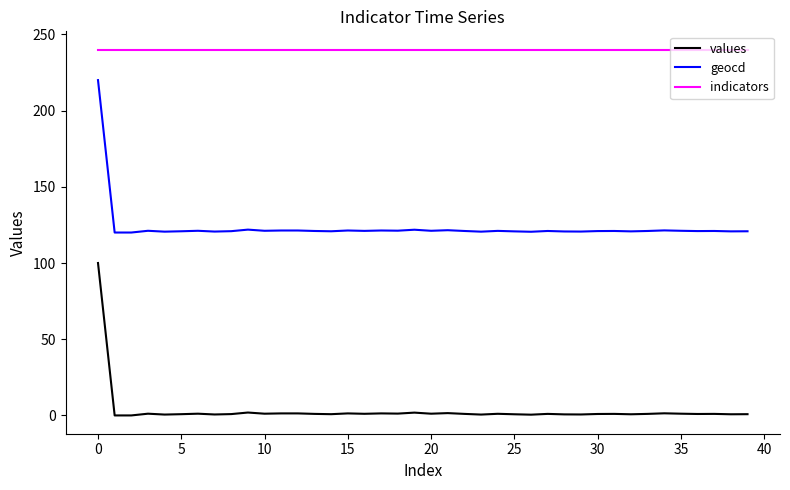

What is the highest value of the values series?

100.0